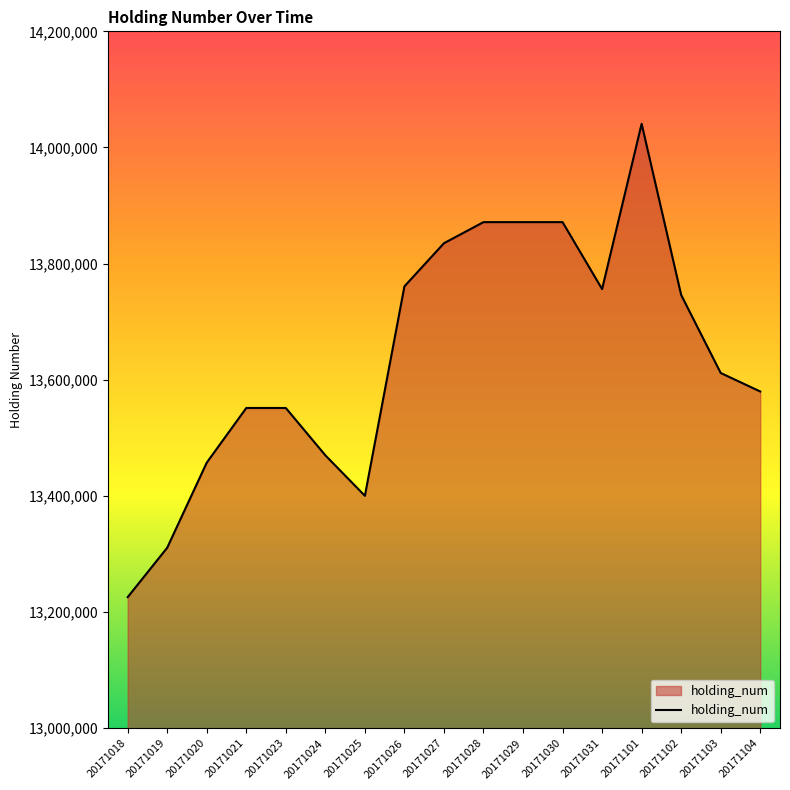

What is the greatest value displayed?

14040800